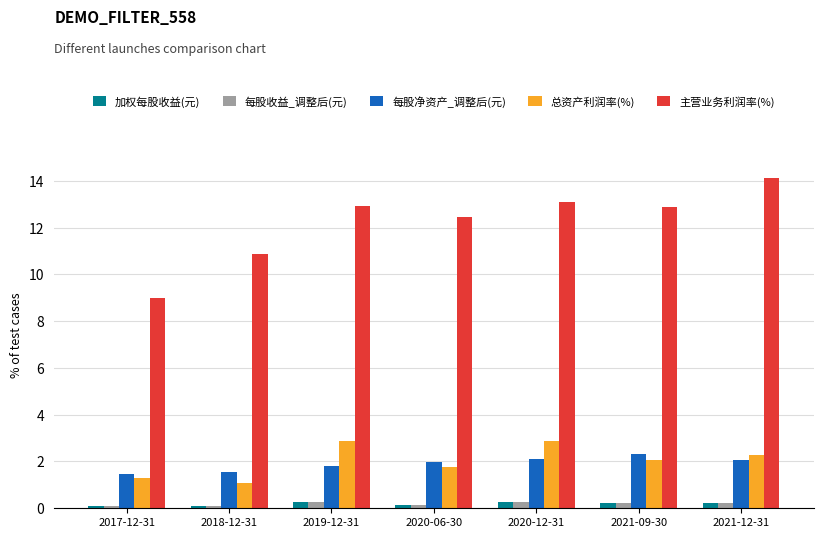

What are all the series names shown in the legend?

加权每股收益(元), 每股收益_调整后(元), 每股净资产_调整后(元), 总资产利润率(%), 主营业务利润率(%)